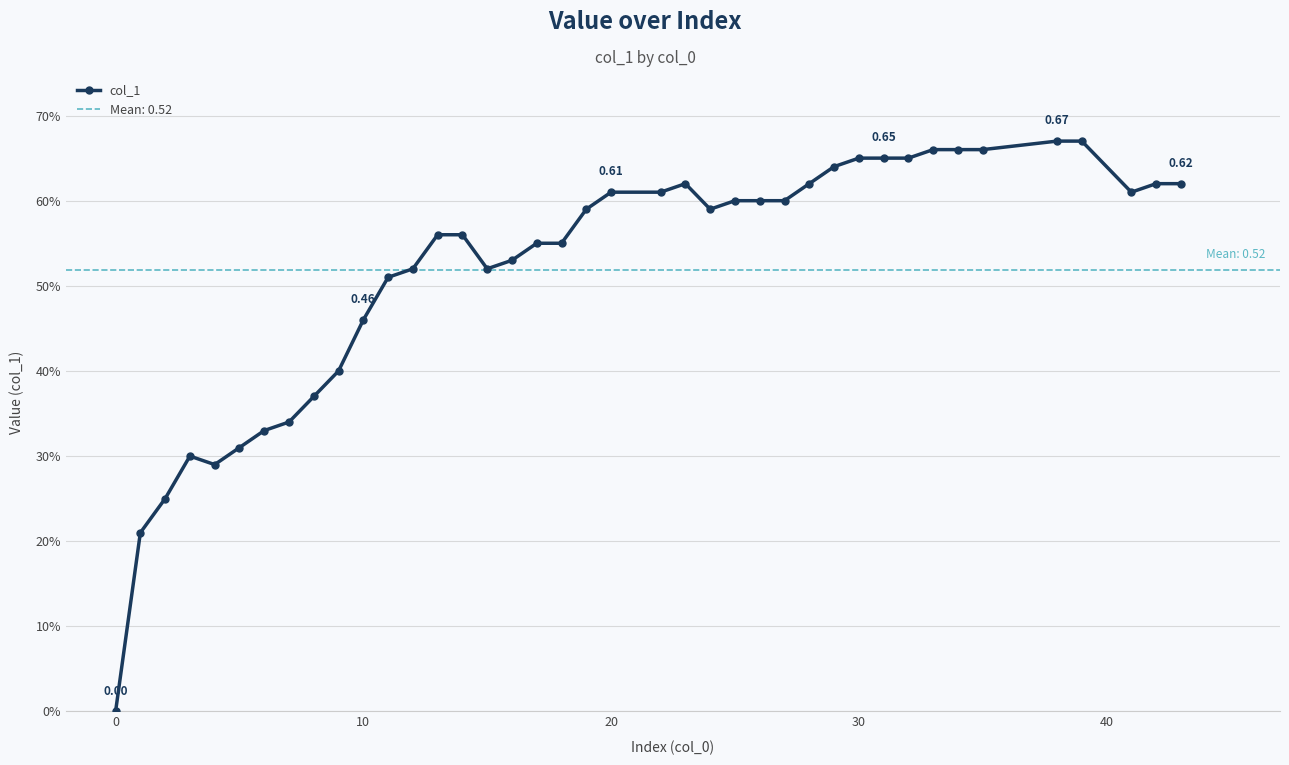

Reading right to left, extract all data points from this chart.

0.6	0.6	0.6	0.7	0.7	0.7	0.7	0.7	0.7	0.7	0.7	0.6	0.6	0.6	0.6	0.6	0.6	0.6	0.6	0.6	0.6	0.6	0.6	0.5	0.5	0.6	0.6	0.5	0.5	0.5	0.4	0.4	0.3	0.3	0.3	0.3	0.3	0.2	0.2	0.0